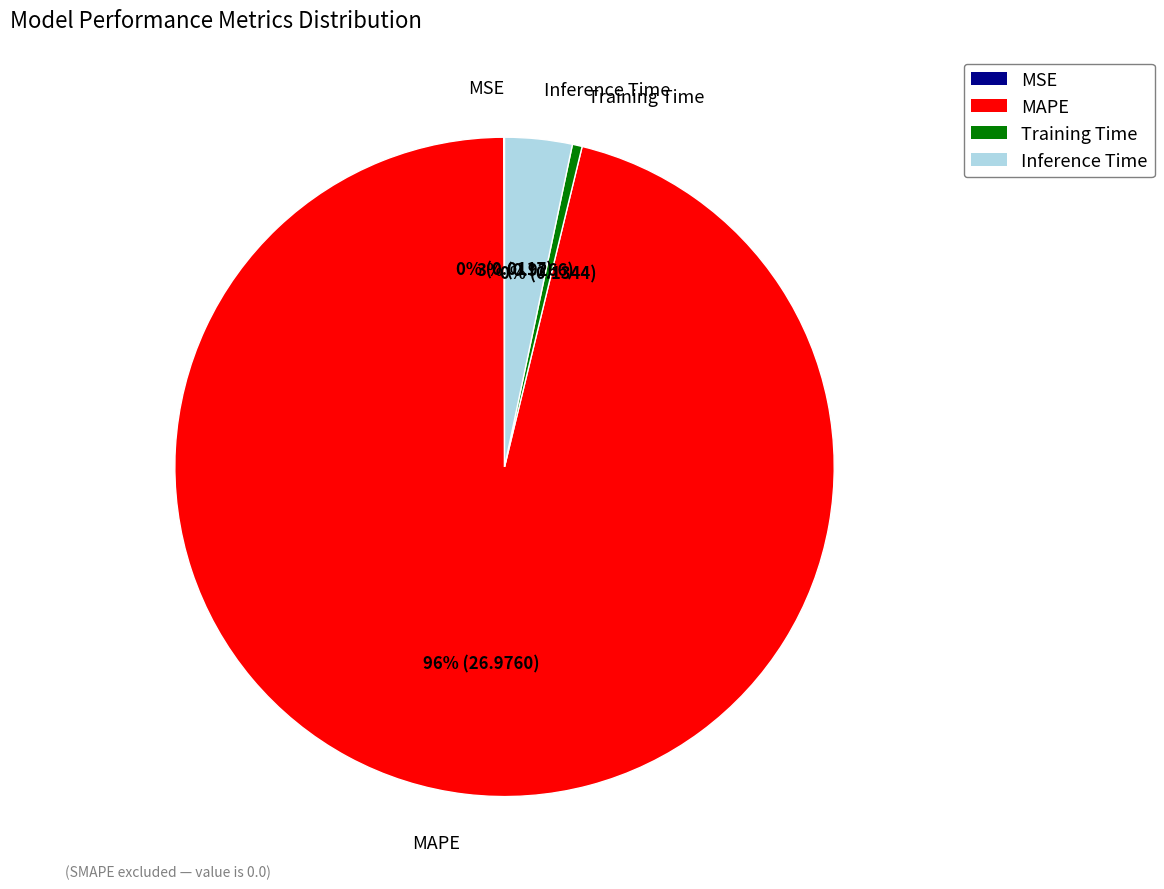

Does any single category account for the majority?

Yes